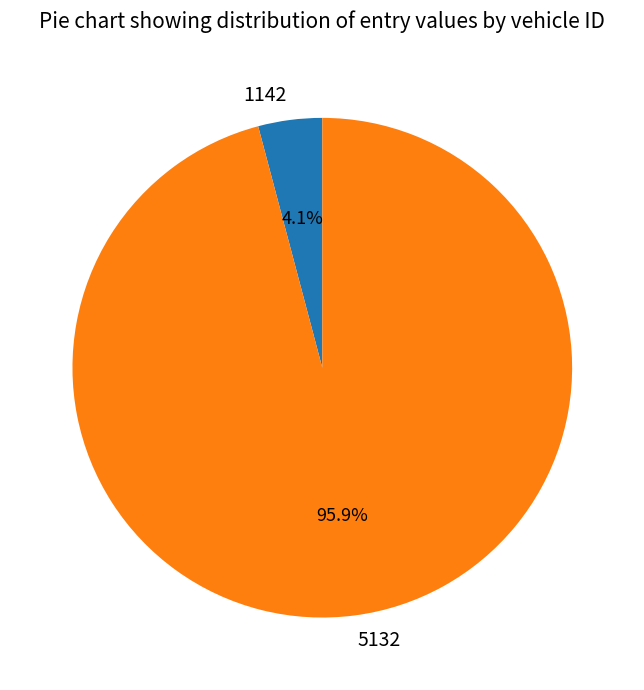

To the nearest percent, what is the combined percentage of 5132 and 1142?

100%